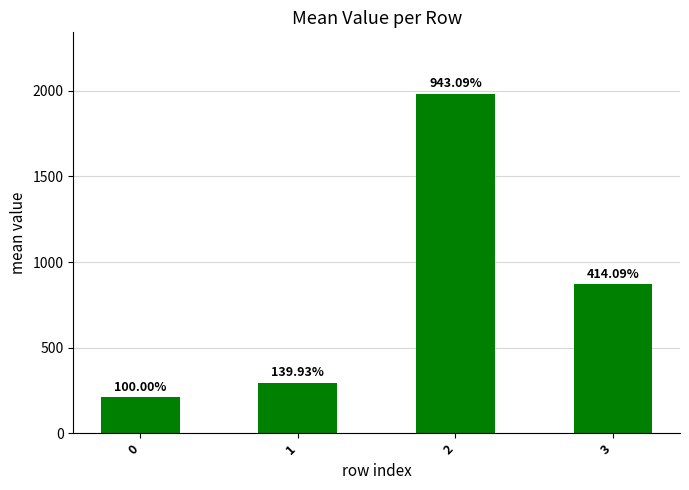

True or false: the data shows 2585.1 at 2.

False